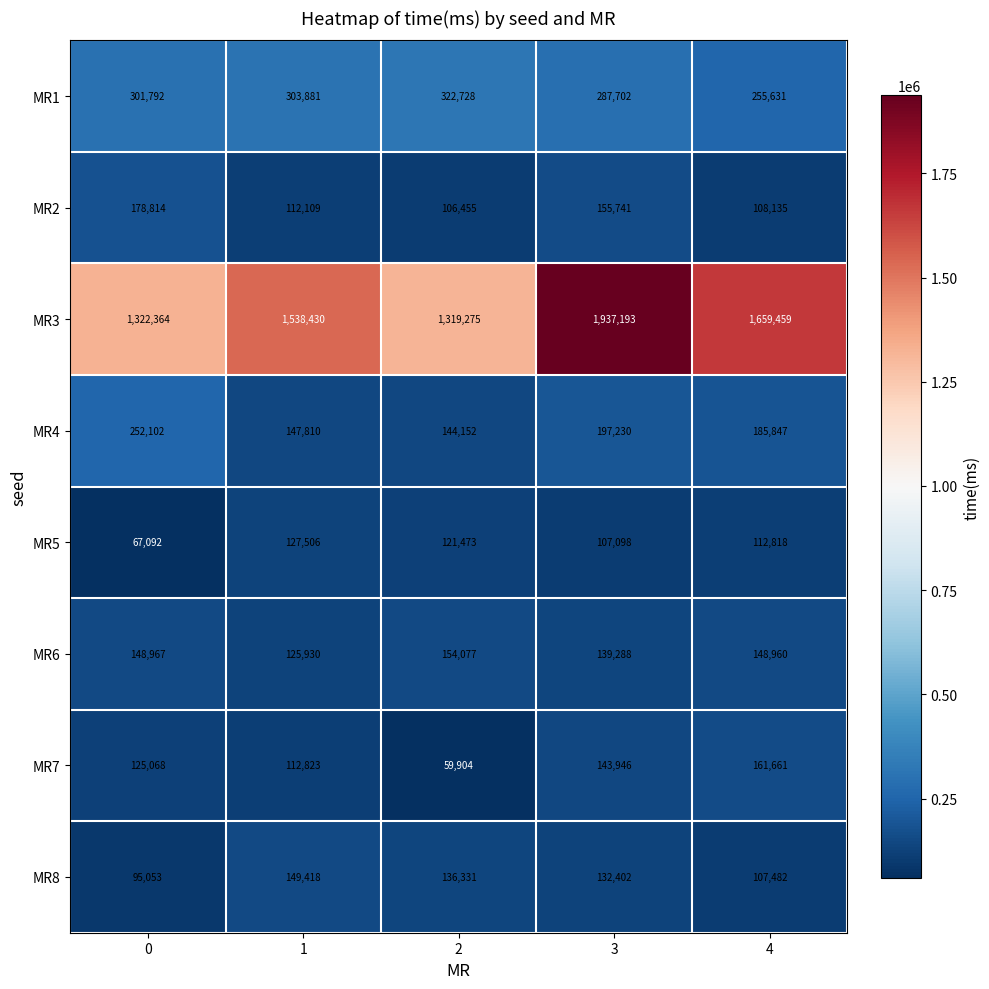

What is the difference between the MR8 values at 2 and 1?

13087